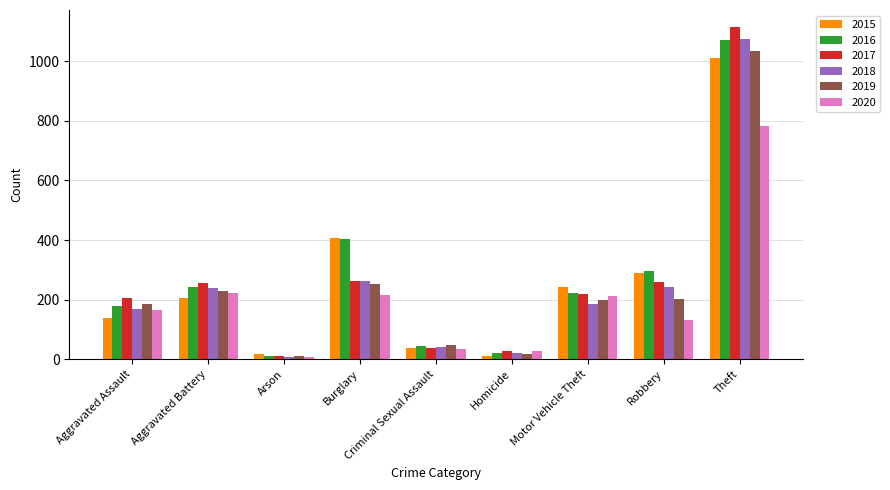

Which series has the widest spread of values?

2017